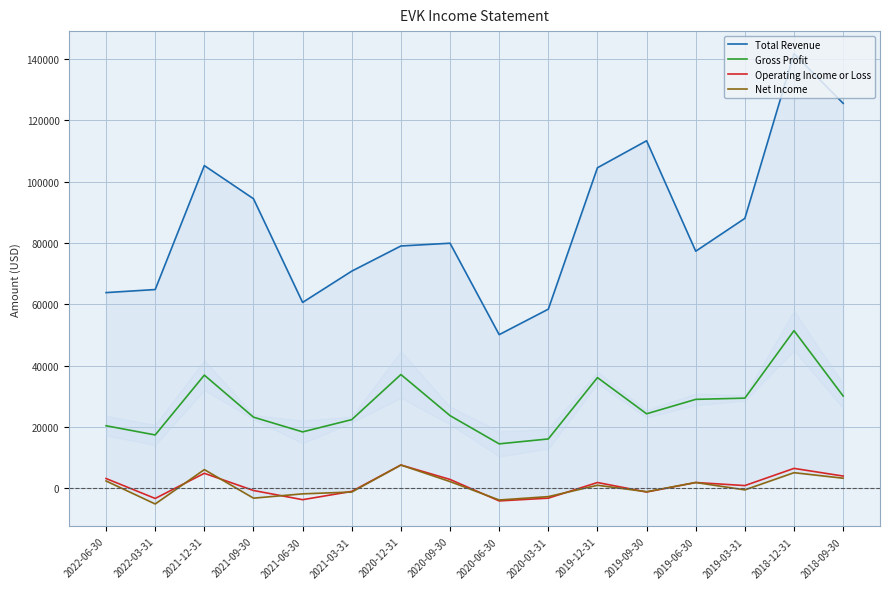

Reading left to right, transcribe all the data shown in this chart.

Total Revenue: 63800	64800	105200	94400	60600	70800	79000	79900	50100	58400	104500	113300	77300	88000	141700	125500
Gross Profit: 20400	17400	36900	23200	18400	22400	37100	23700	14500	16100	36100	24300	29000	29400	51400	30100
Operating Income or Loss: 3200	-3300	4900	-700	-3700	-1000	7600	2900	-4100	-3200	1900	-1200	1900	900	6500	4000
Net Income: 2400	-5100	6100	-3200	-1800	-1200	7600	2200	-3800	-2700	1000	-1100	1900	-500	5100	3300